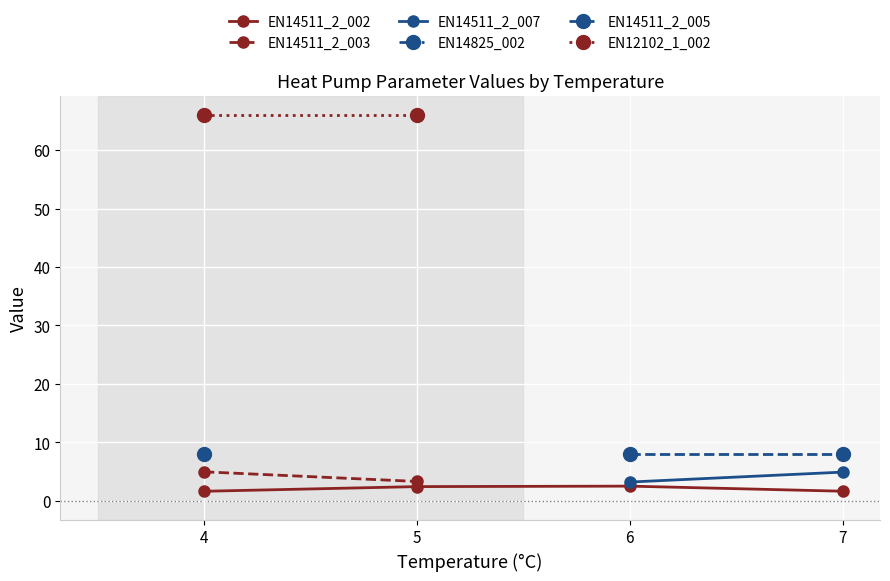

What is the minimum value for EN14511_2_002?

1.6